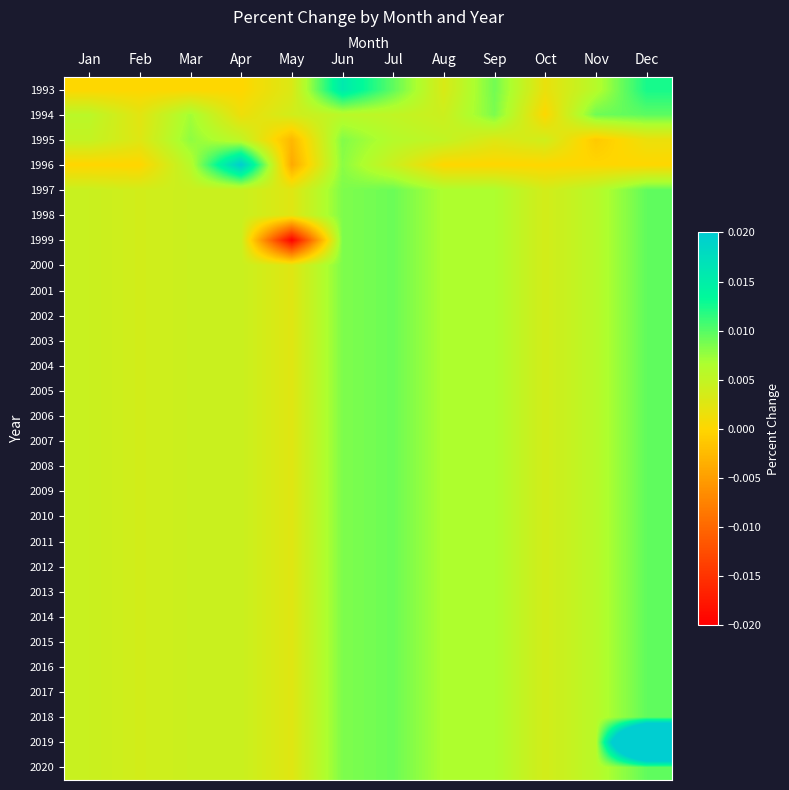

Which has a higher value, Mar or Dec?

Dec